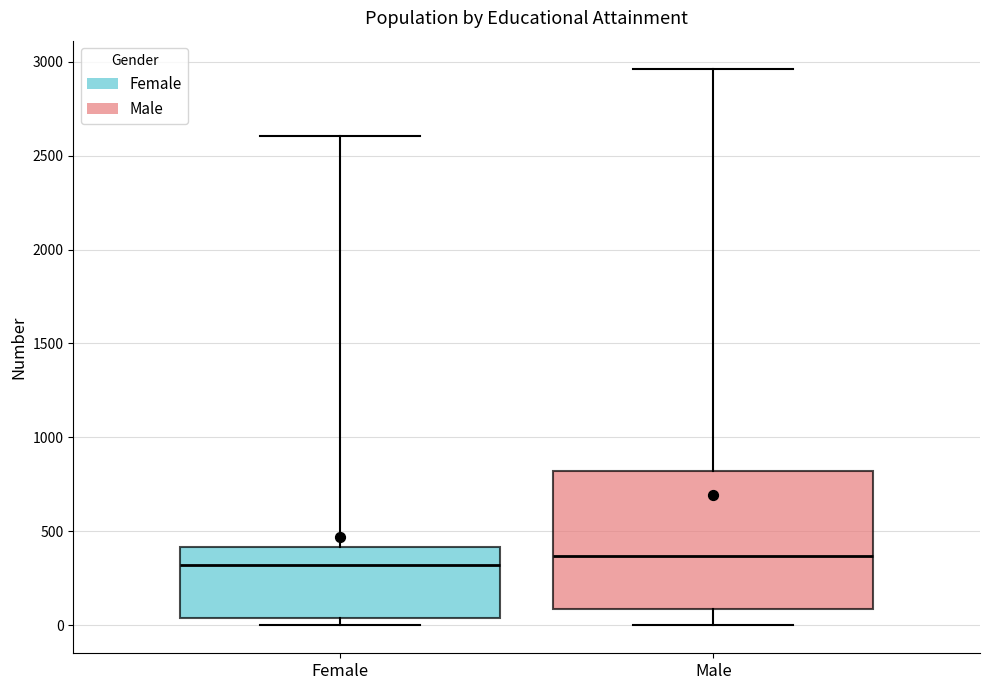

Reading left to right, read every box against the y-axis: the position of its median line, the range the box covers, and the ends of its whiskers. The values are not printed on the chart, so give them approximately, as read against the axis.

Female: median 300, box 50 to 400, whiskers 0 to 2600
Male: median 350, box 100 to 800, whiskers 0 to 2950